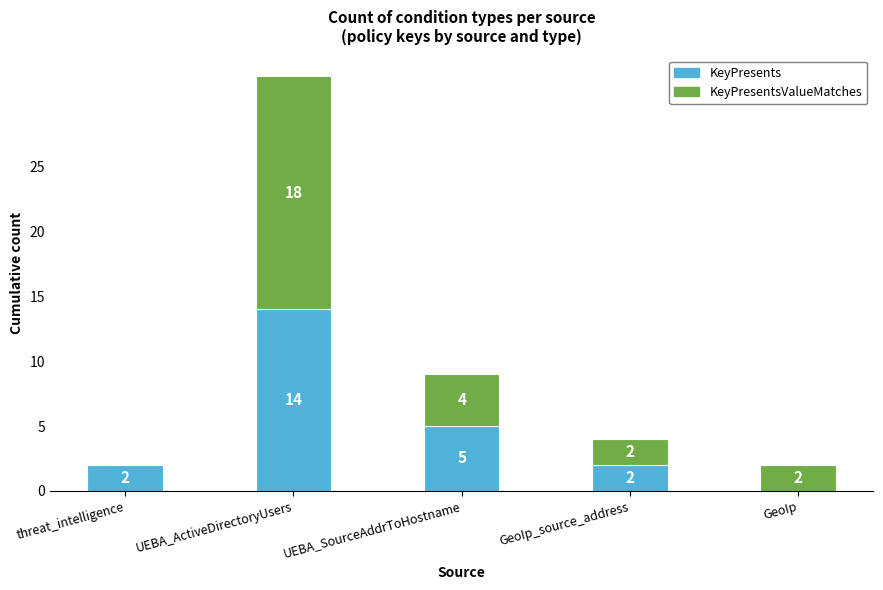

Reading left to right, list the values for the KeyPresents series.

threat_intelligence=2	UEBA_ActiveDirectoryUsers=14	UEBA_SourceAddrToHostname=5	GeoIp_source_address=2	GeoIp=0